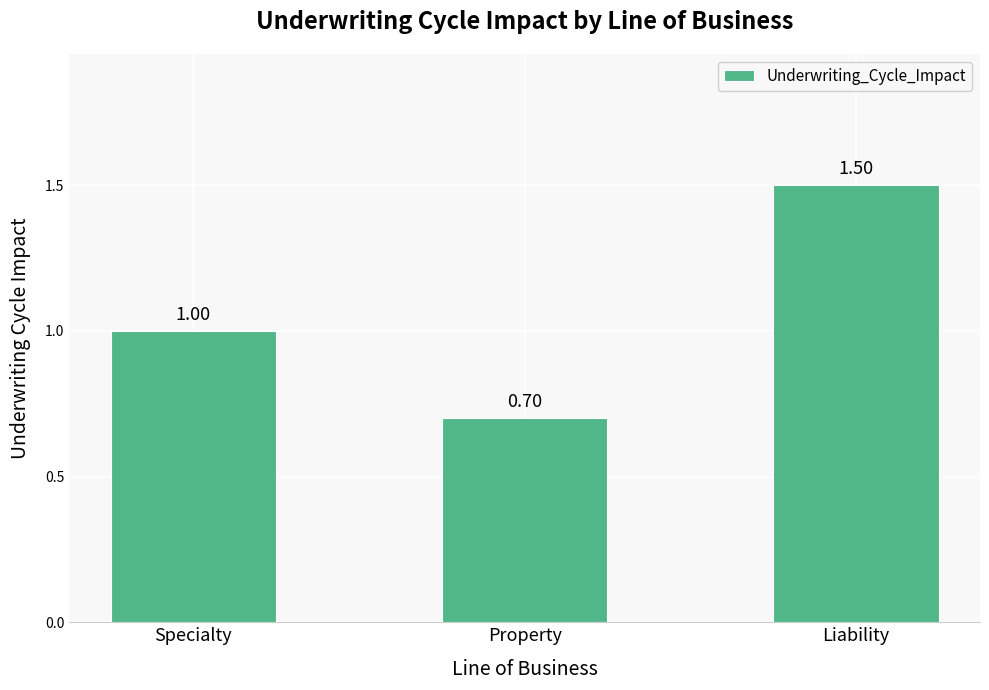

List the labels in order of value, largest first.

Liability, Specialty, Property